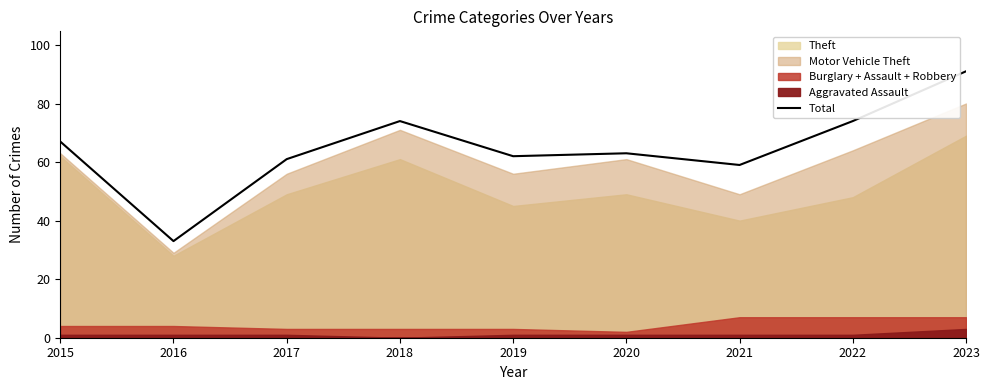

Between 2019 and 2020, which is larger?

2020